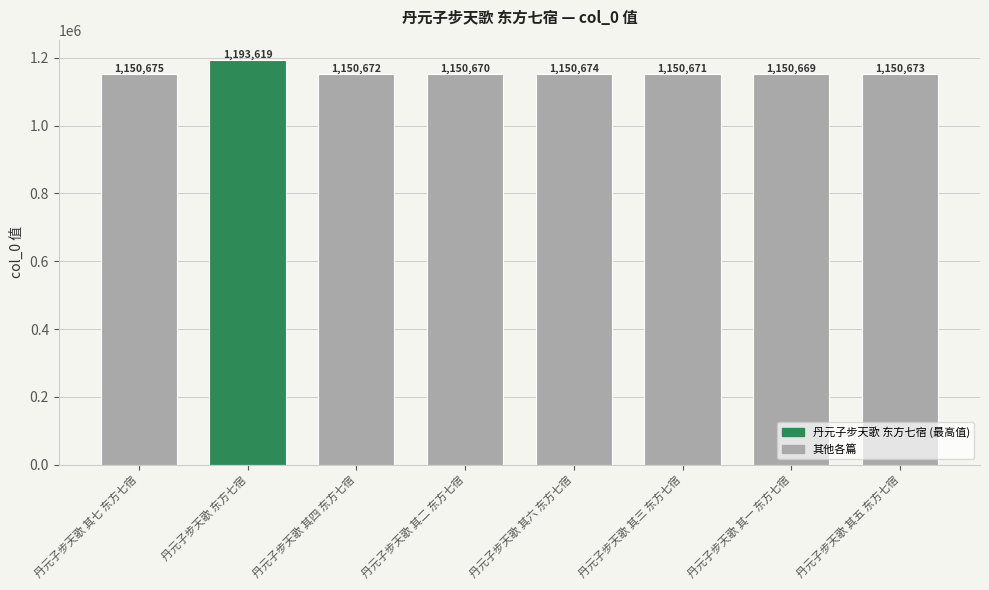

The value at 丹元子步天歌 东方七宿 is 1885990. True or false?

False